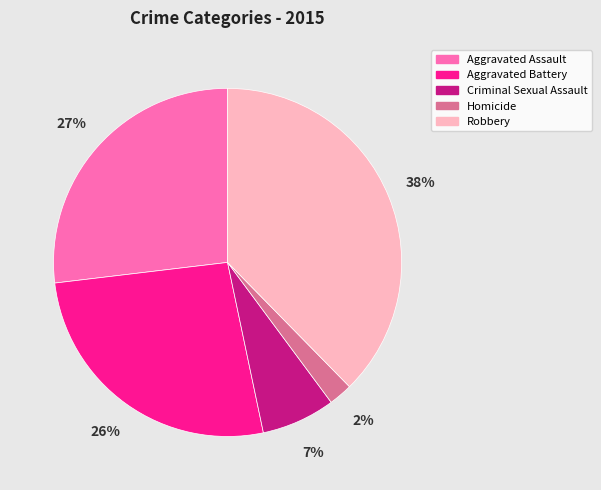

How many slices are in this pie chart?

5